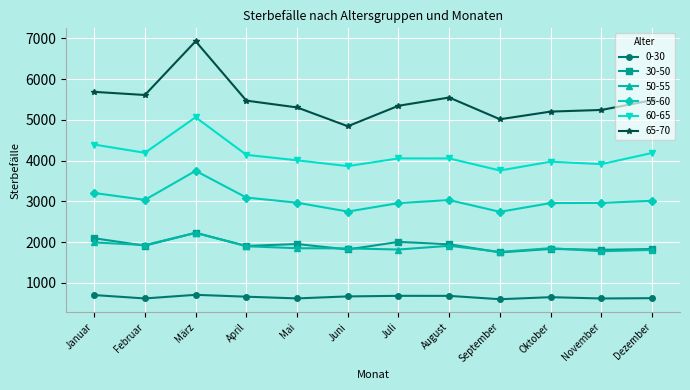

What is the difference between the 60-65 values at März and Juni?

1199